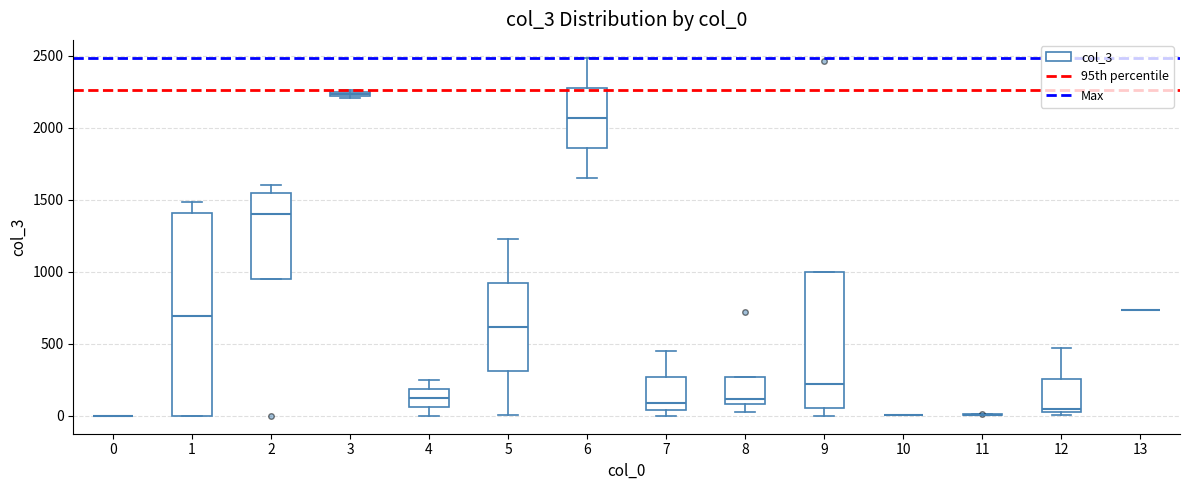

Which box is the tallest, from its lower edge to its upper edge?

1